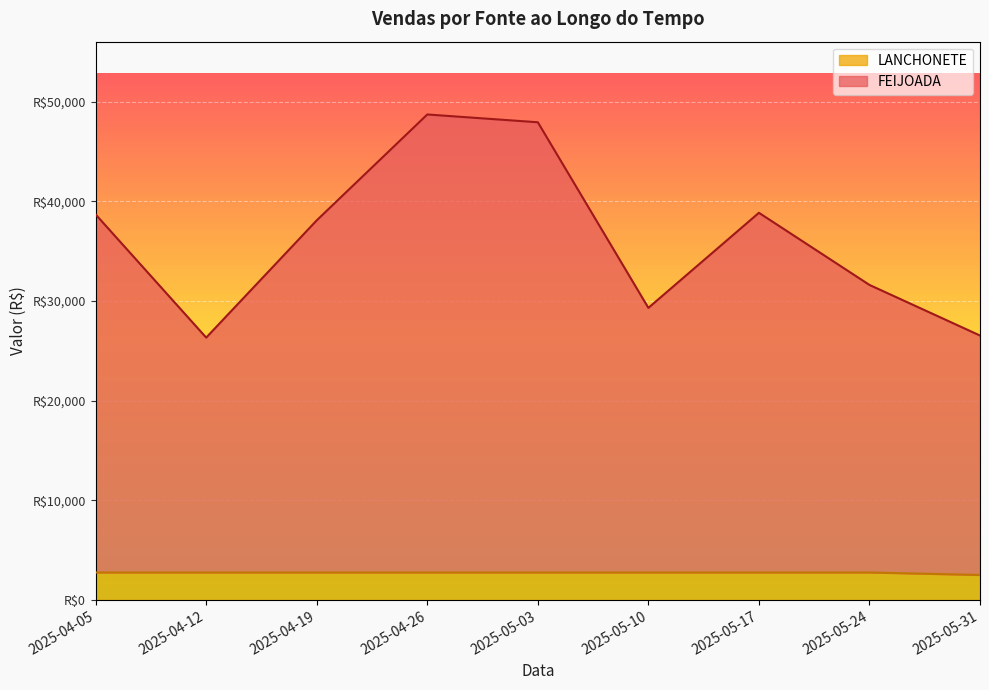

What are all the series names shown in the legend?

LANCHONETE, FEIJOADA